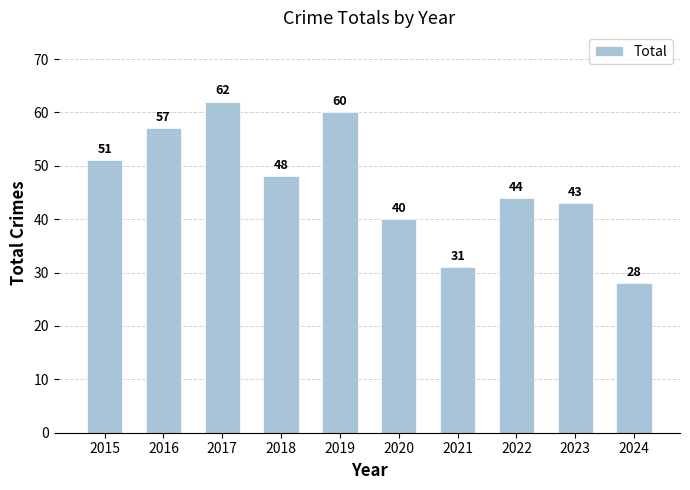

What is the approximate value at 2018, to the nearest 10?

50